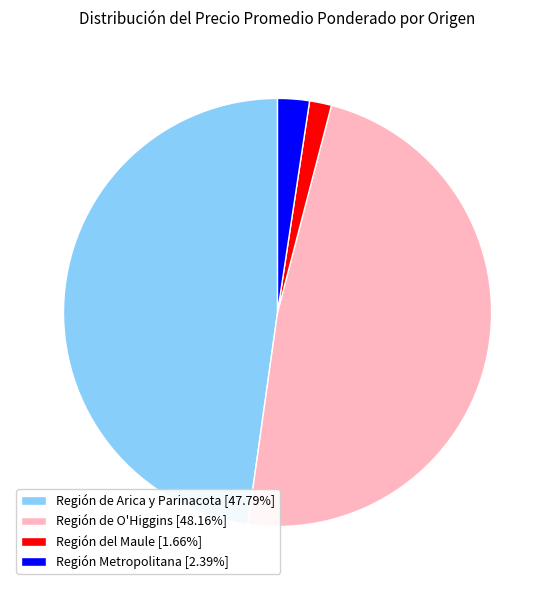

Approximately how many times larger is the value at Región de Arica y Parinacota [47.79%] compared to Región del Maule [1.66%]?

28.8